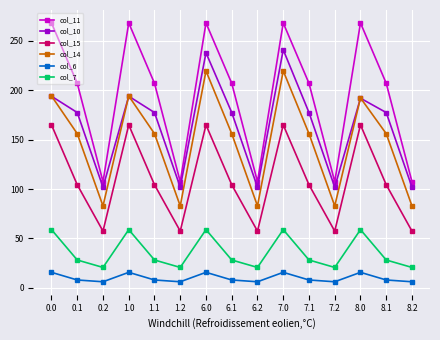

What is the label of the 11th point from the left?

7.1